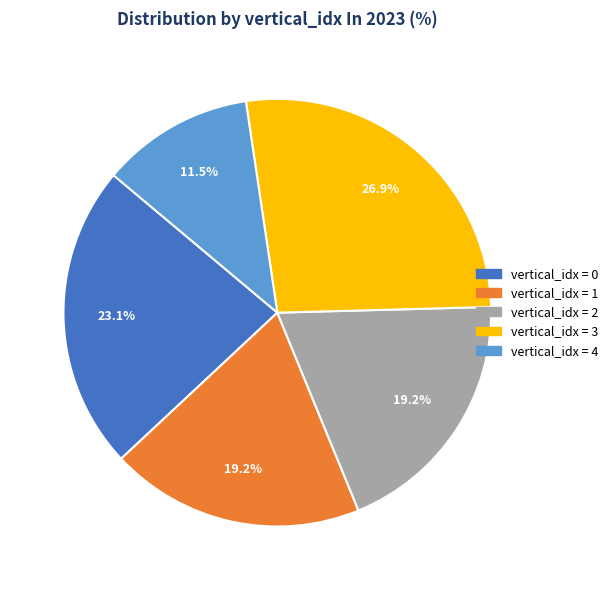

Count the number of slices in the pie.

5